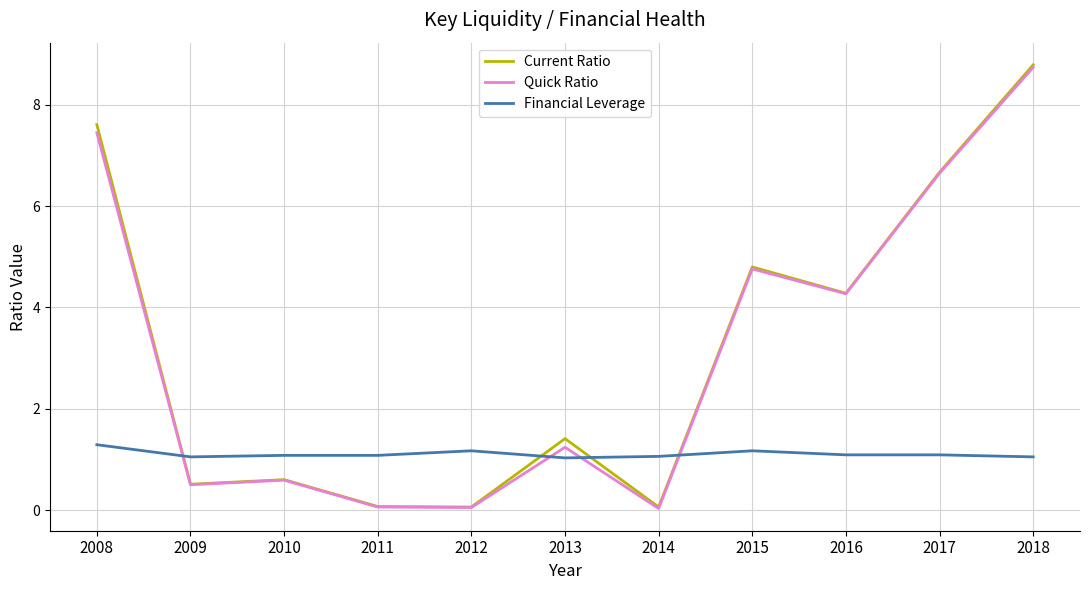

What is the difference between the maximum and minimum values in the Financial Leverage series?

0.3